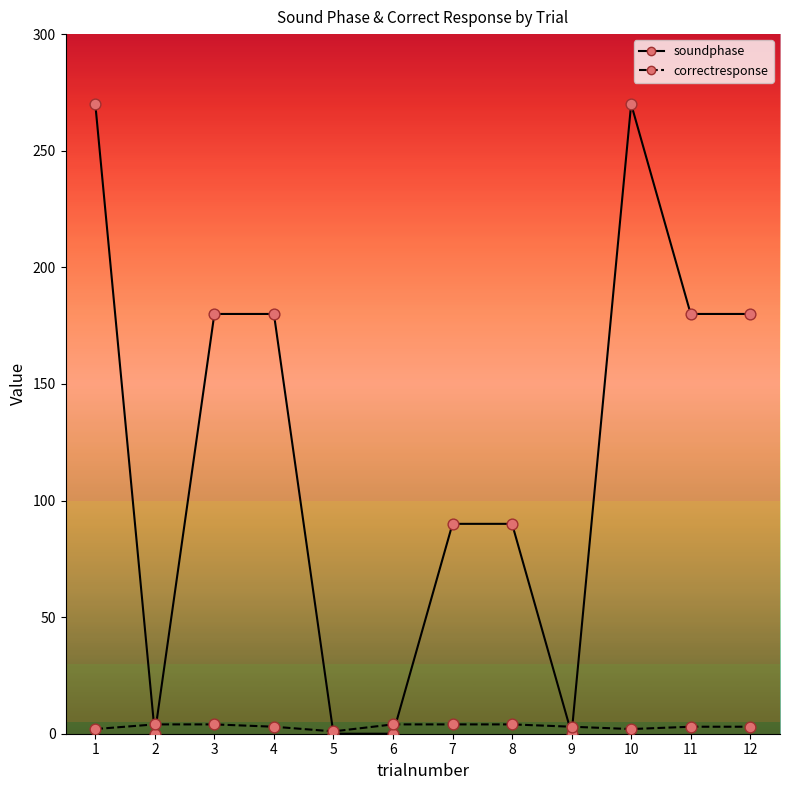

At how many categories does at least one series exceed 83?

8